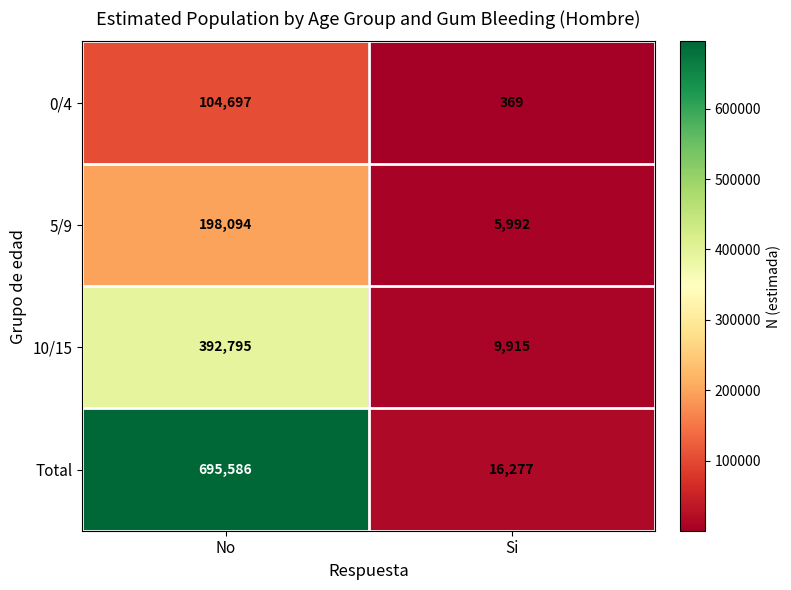

Which series has the largest range (max minus min)?

Total